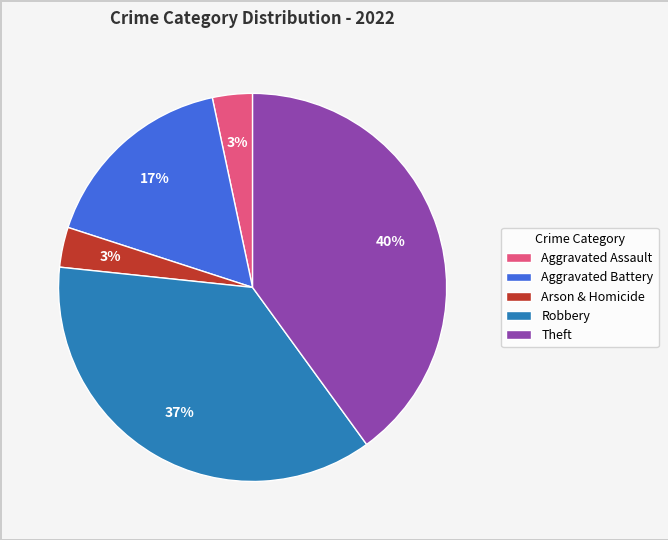

To the nearest percent, what percentage of the pie is Theft?

40%